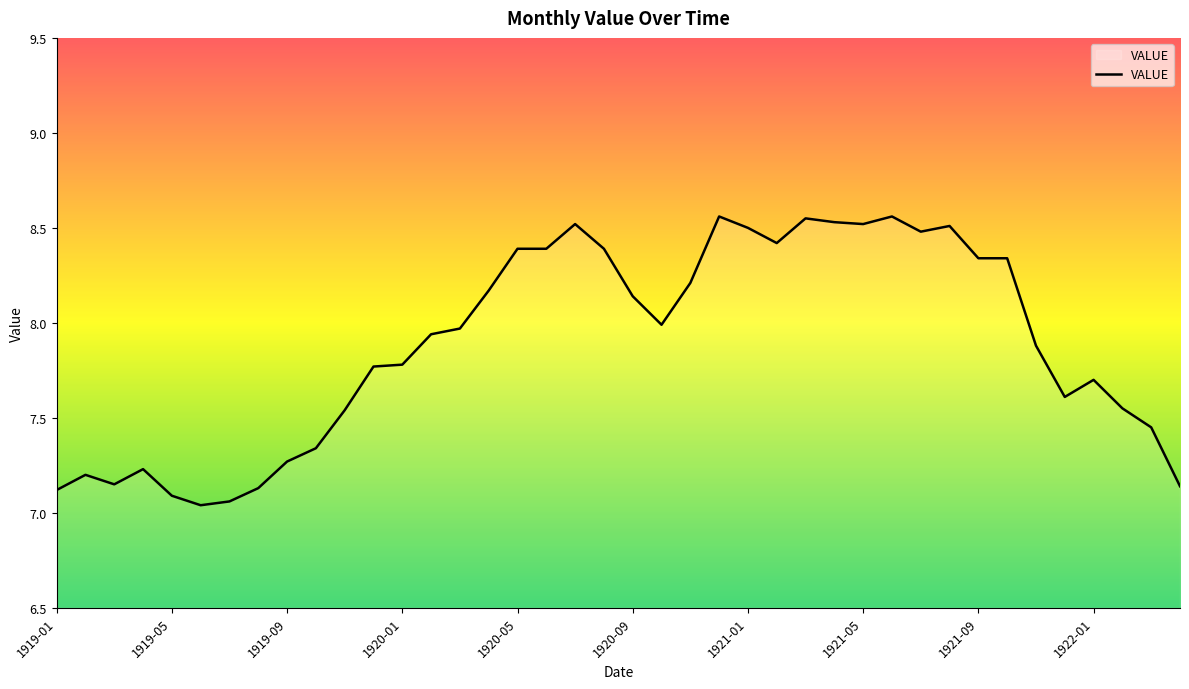

How many lines are shown in the chart?

1